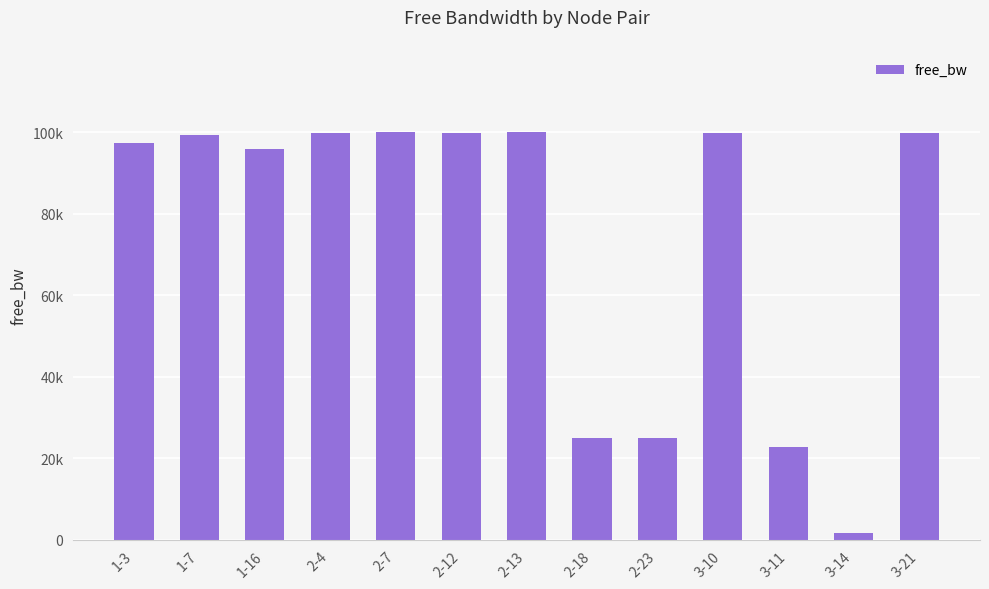

What is the value of the 6th bar from the left?

99703.1